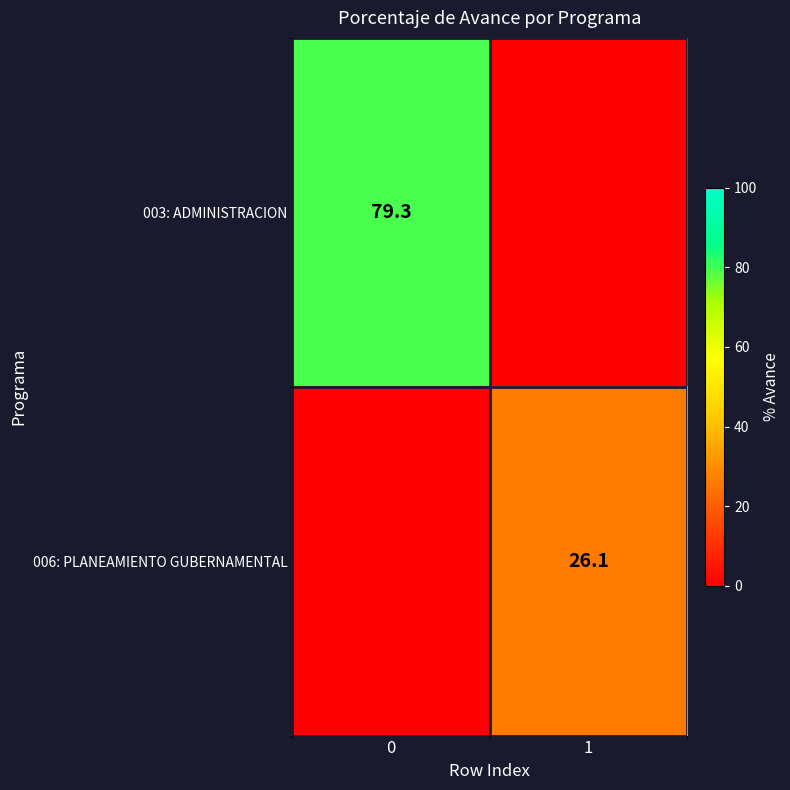

Is it true that 006: PLANEAMIENTO GUBERNAMENTAL equals 17.7 at 1?

False